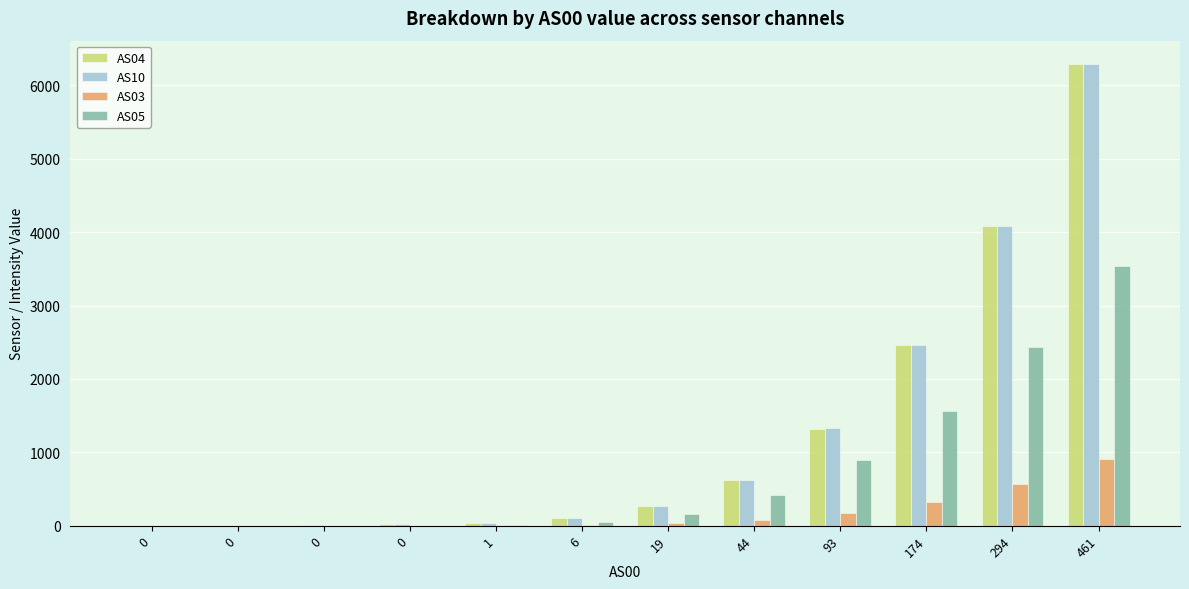

Rank the series at 44 from lowest to highest value.

AS03, AS05, AS04, AS10